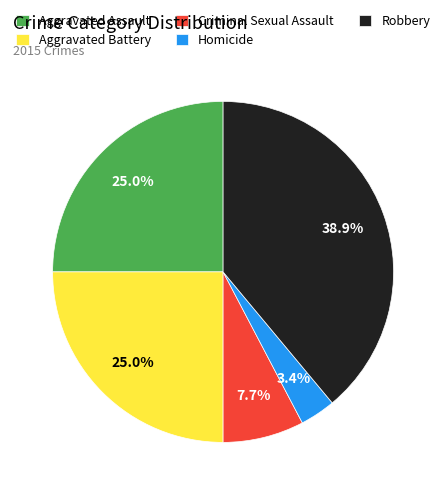

Which has a higher value, Aggravated Assault or Homicide?

Aggravated Assault